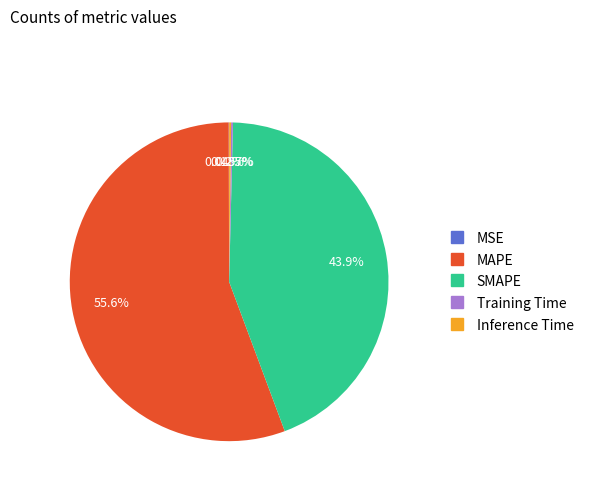

Does any single category account for the majority?

Yes